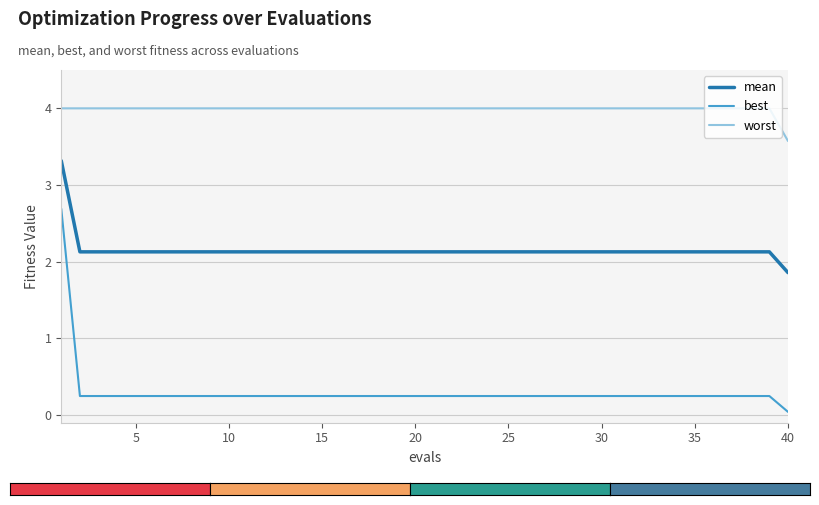

At how many categories does at least one series exceed 2?

40